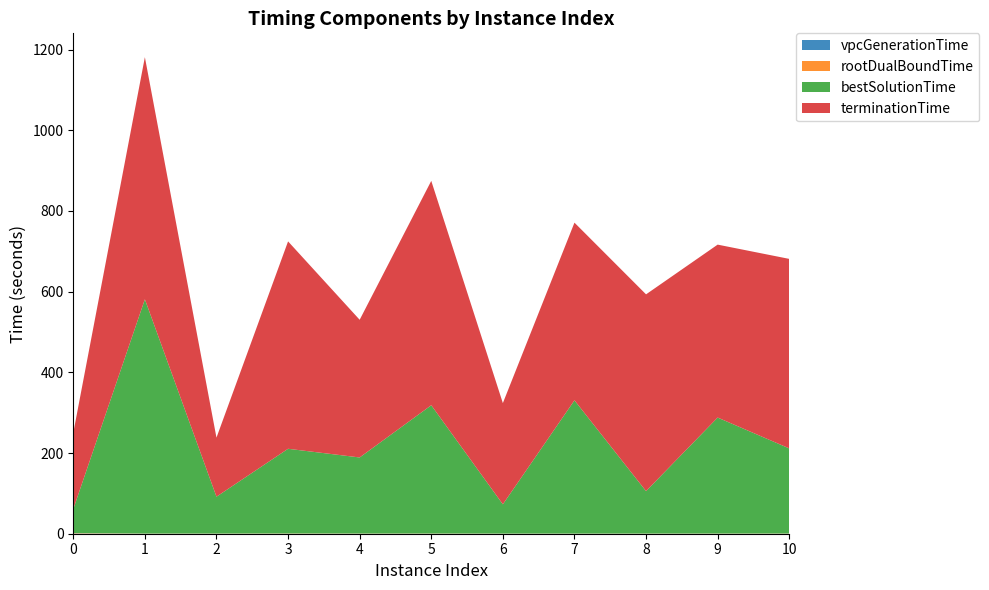

Reading left to right, list all the values displayed in this chart.

vpcGenerationTime: 0=0.6	1=0.0	2=0.0	3=0.0	4=0.0	5=0.0	6=0.0	7=0.0	8=0.0	9=0.0	10=0.0
rootDualBoundTime: 0=0.9	1=0.3	2=0.4	3=0.6	4=0.4	5=0.5	6=0.3	7=0.3	8=0.3	9=0.4	10=0.4
bestSolutionTime: 0=59.5	1=580.7	2=91.4	3=209.9	4=188.6	5=317.9	6=72.5	7=330.3	8=105.2	9=287.5	10=211.0
terminationTime: 0=188.9	1=600.0	2=146.4	3=514.0	4=341.2	5=556.1	6=250.9	7=440.4	8=487.7	9=428.6	10=469.7